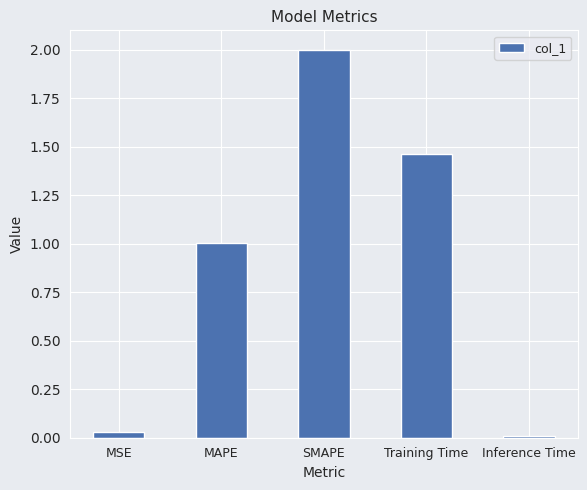

What is the difference between the maximum and minimum values?

2.0